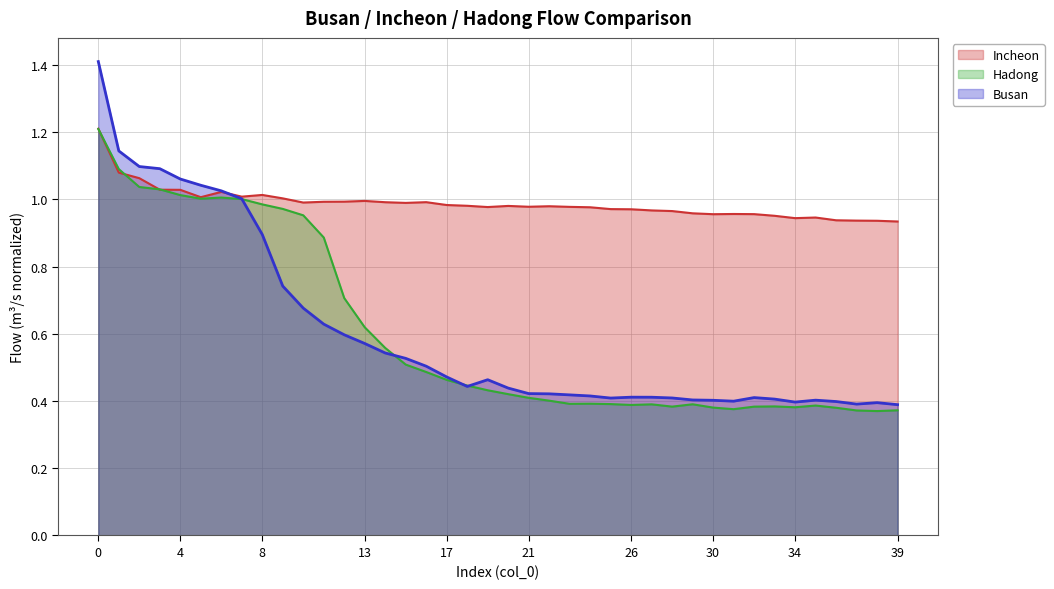

The Incheon series shows 1.0 at 13. True or false?

True